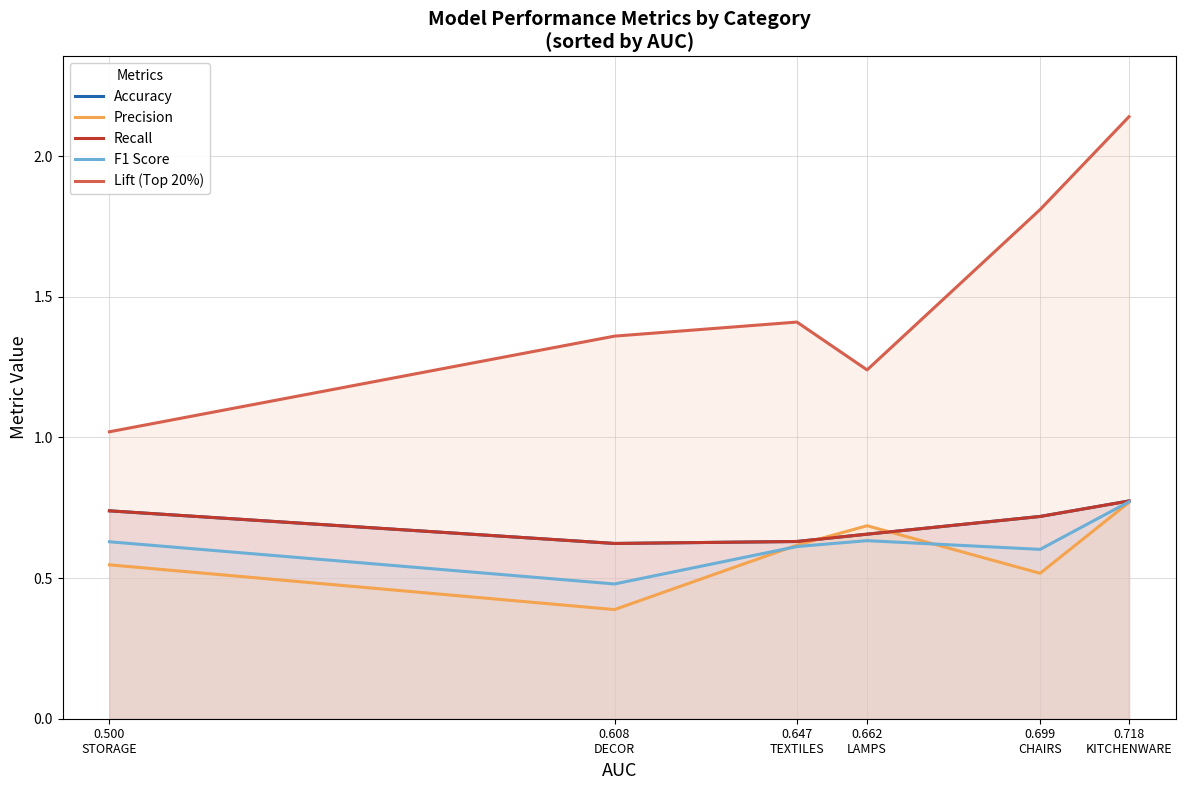

Which series has the widest spread of values?

Lift (Top 20%)